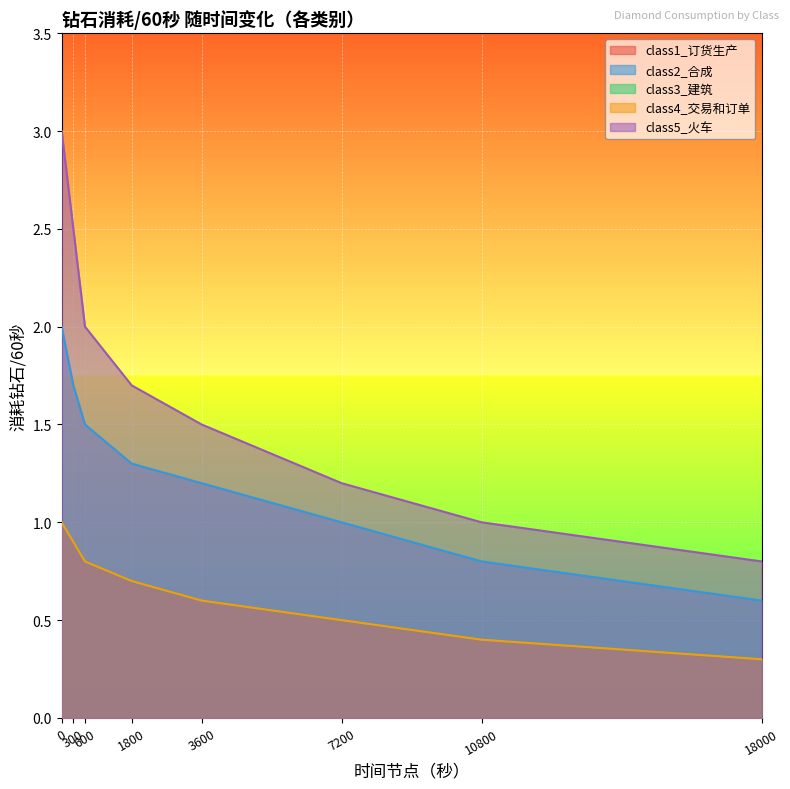

How many series are shown in this chart?

5